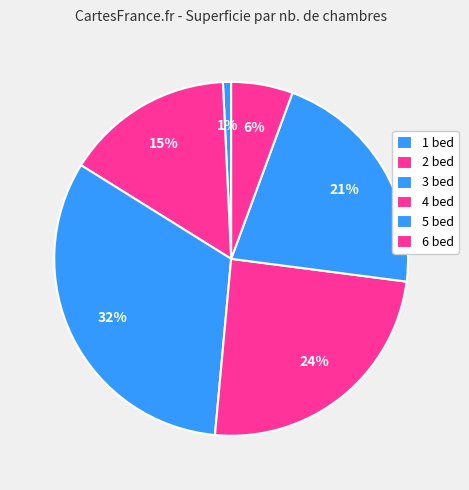

Do 6 bed and 4 bed together represent more than half of the pie?

No